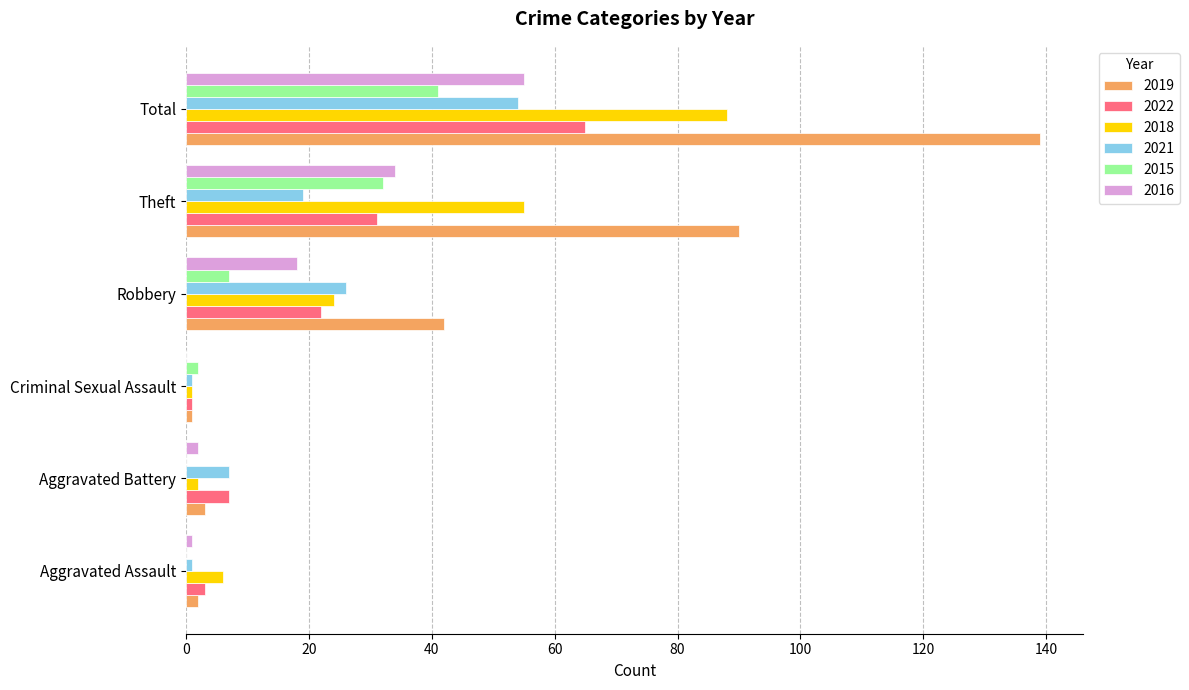

The value of 2015 at Robbery is 7. True or false?

True